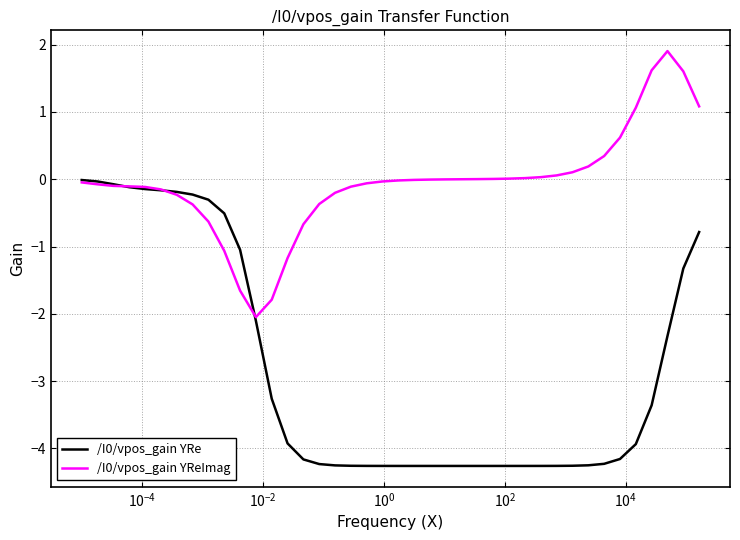

What is the minimum value for /I0/vpos_gain YRe?

-4.3